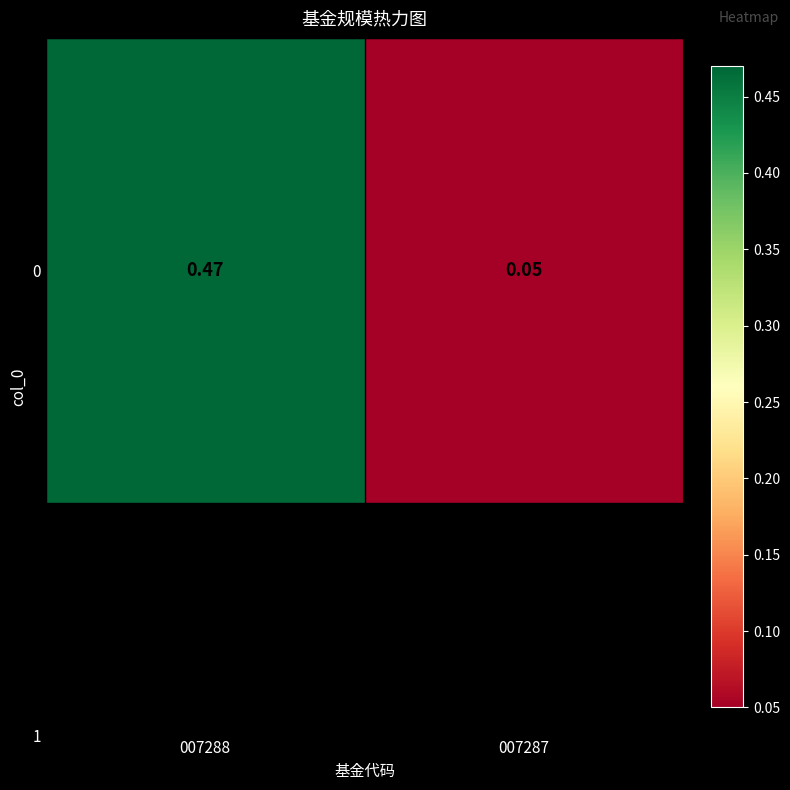

Where is the data nearest to the value 0?

007287